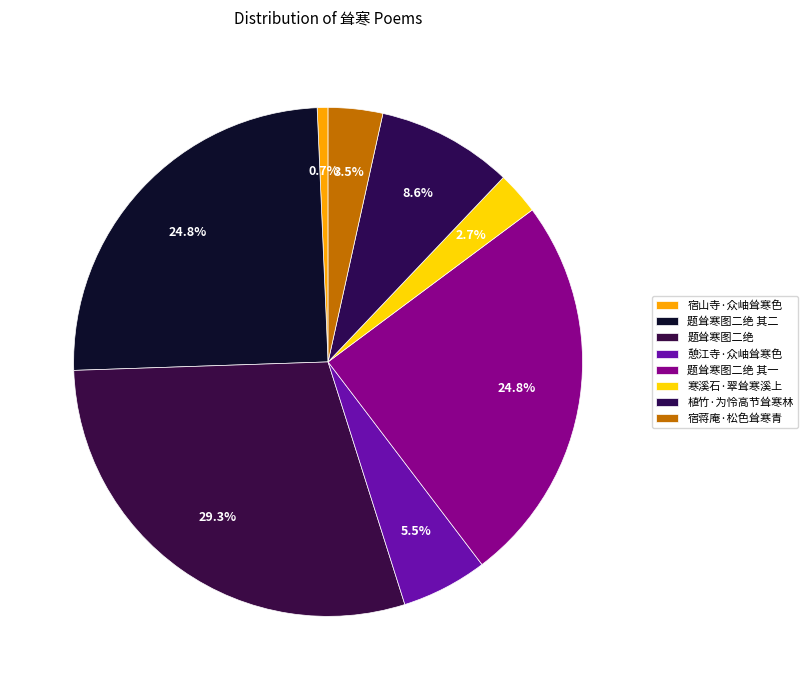

Which category has the biggest portion of the pie?

题耸寒图二绝